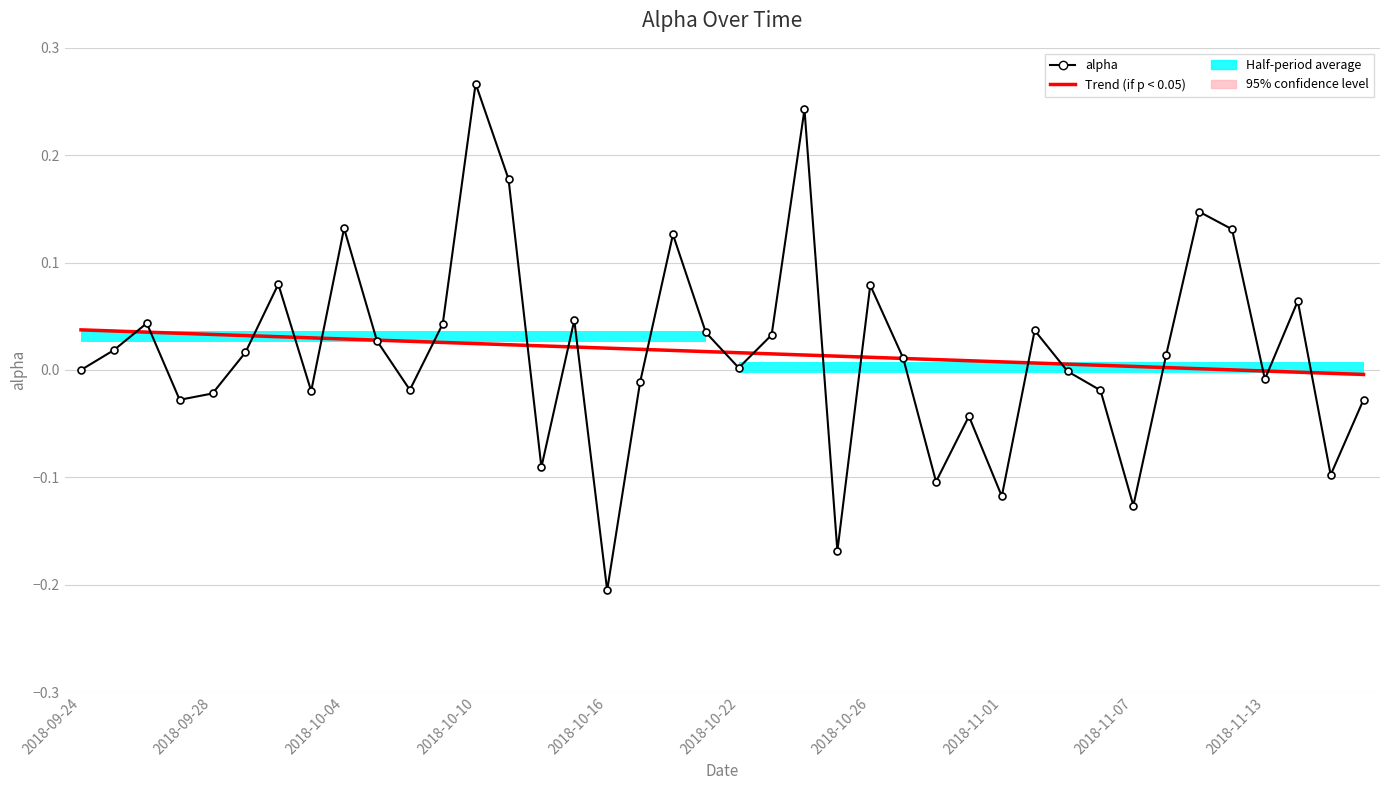

How many data points in Trend (if p < 0.05) are above 0?

36